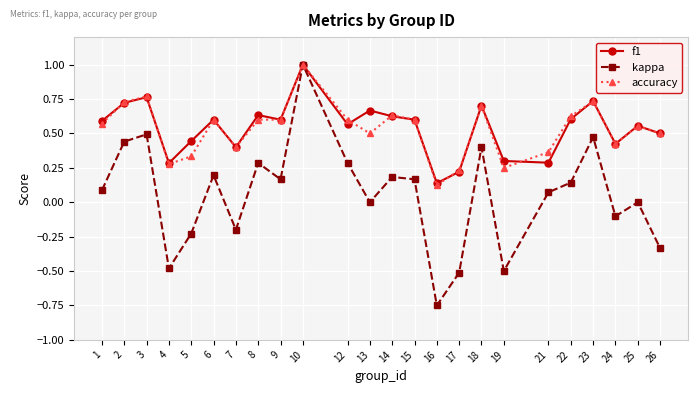

The accuracy series shows 0.7 at 23. True or false?

True